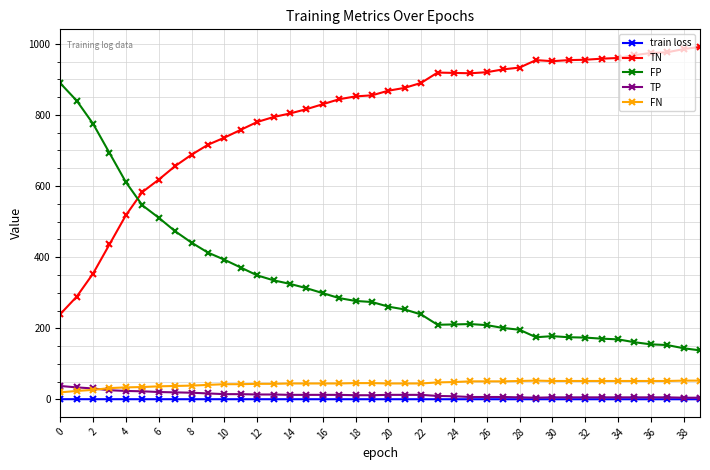

What is the maximum value for FP?

889.0